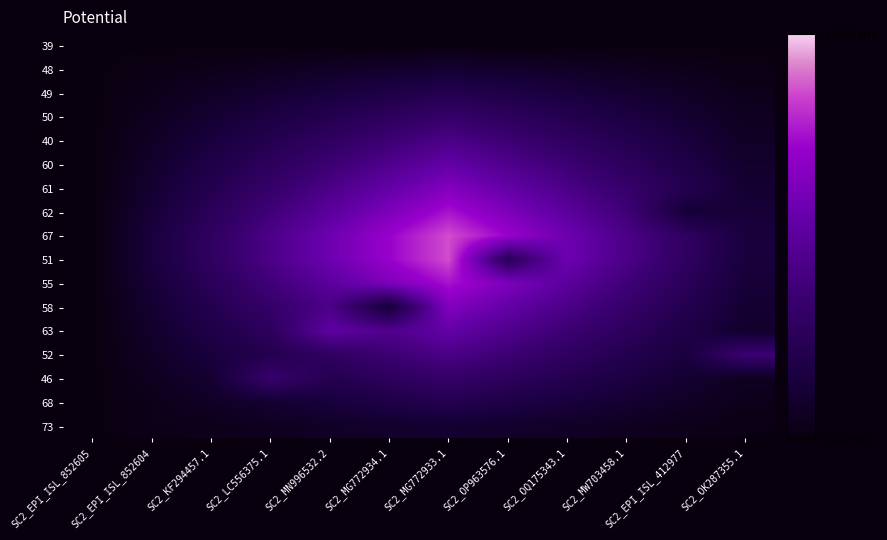

What is the total value across all series at SC2_MG772933.1?

1995.9